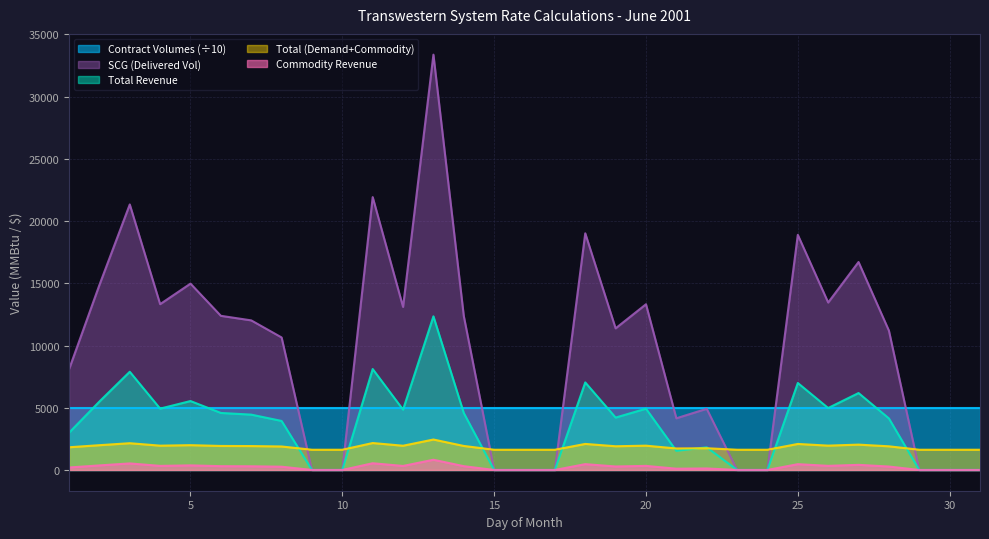

Does the chart have visible grid lines?

Yes